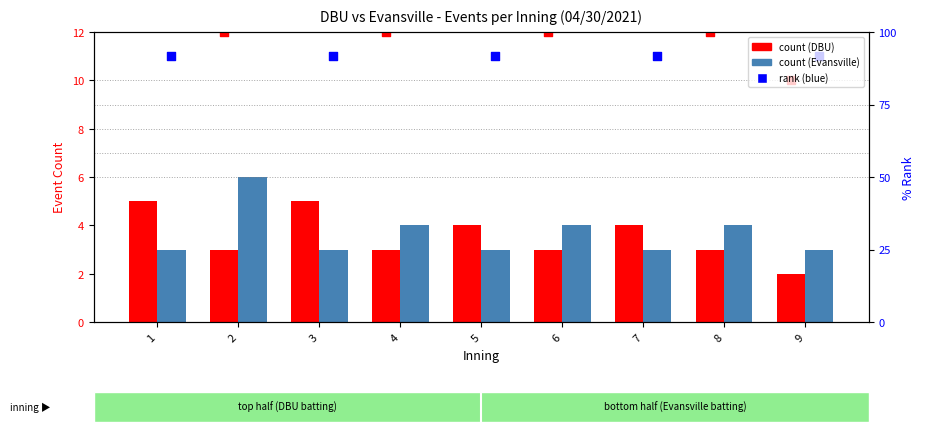

At which category is the sum across all series the highest?

2